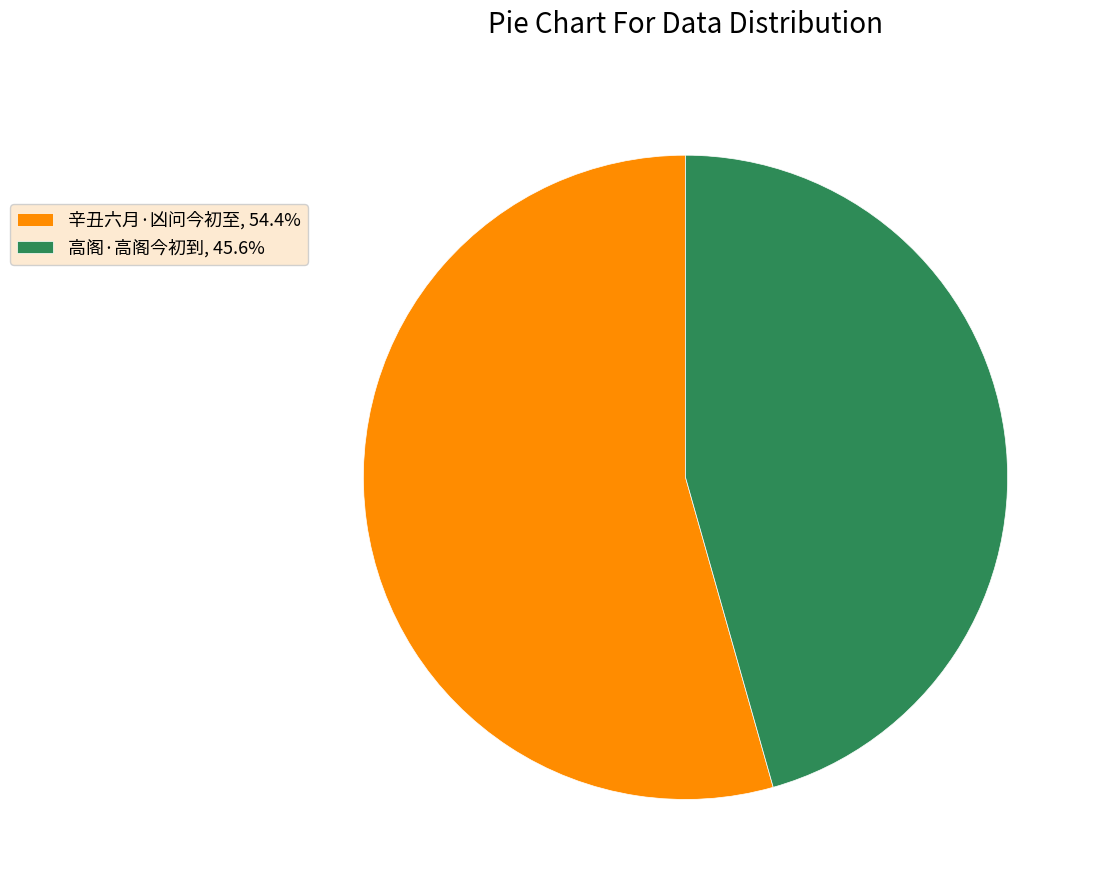

Approximately how many times larger is the value at 辛丑六月·凶问今初至, 54.4% compared to 高阁·高阁今初到, 45.6%?

1.2